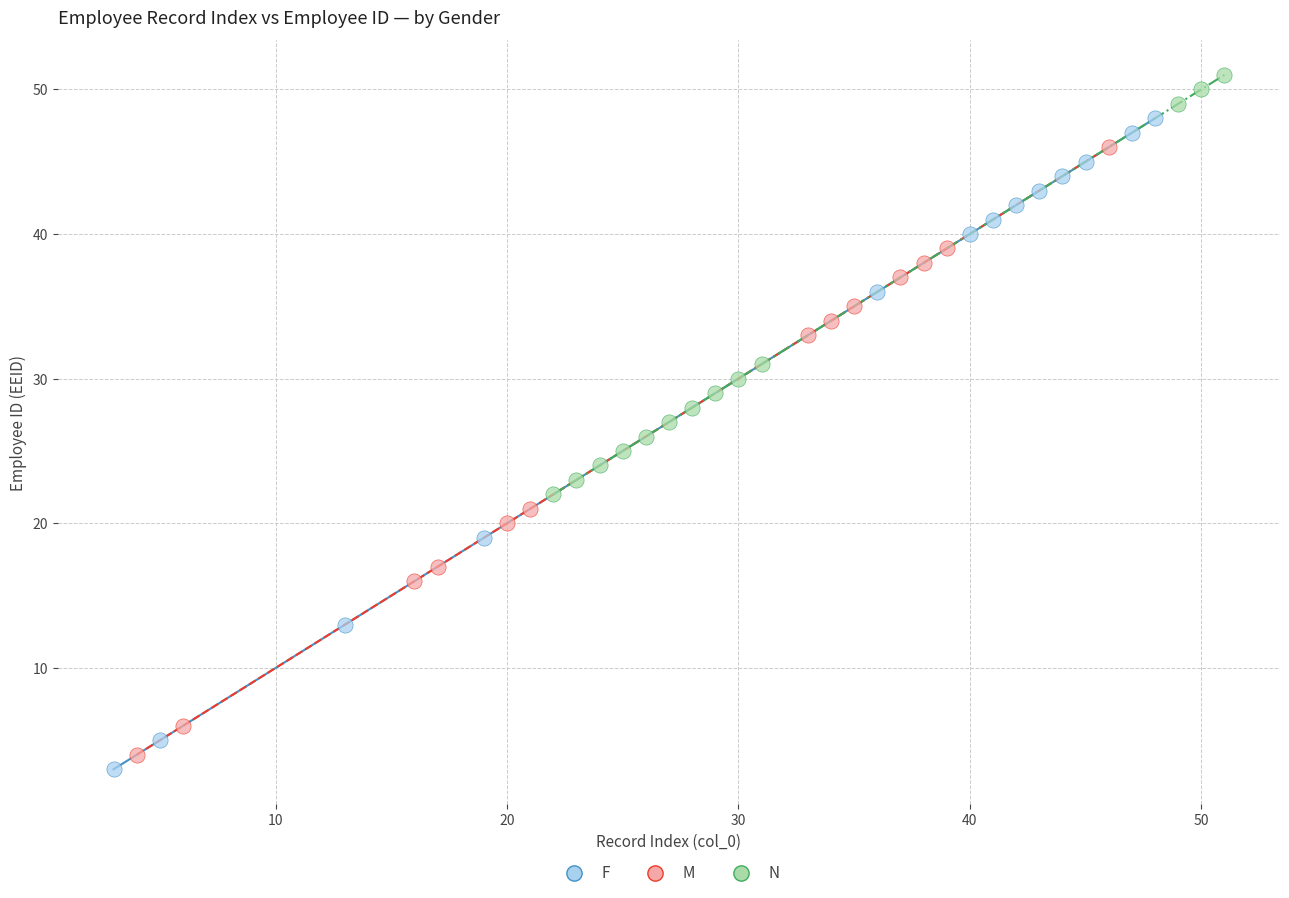

Which series reaches the maximum Y coordinate?

N